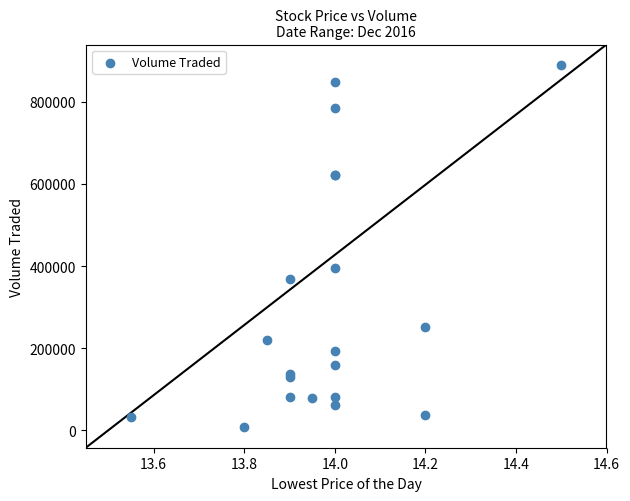

What Y value in the scatter plot is closest to 448400?

395500